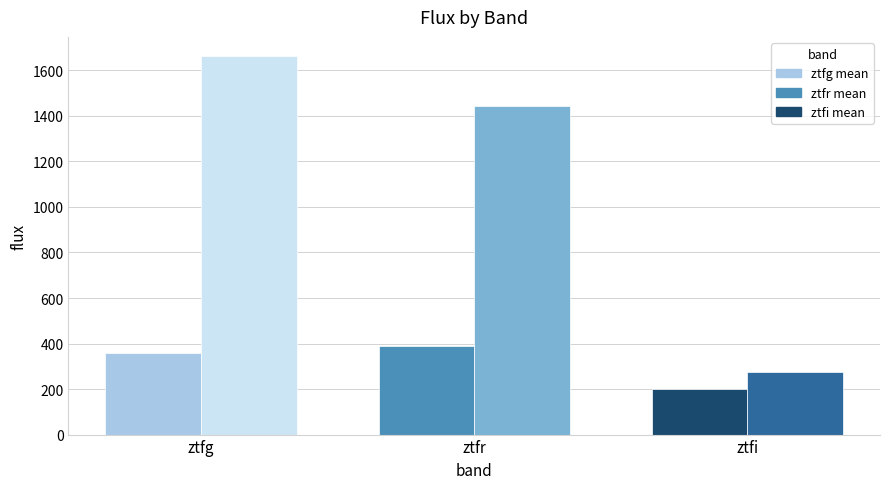

What is the maximum value shown in the chart?

1664.1